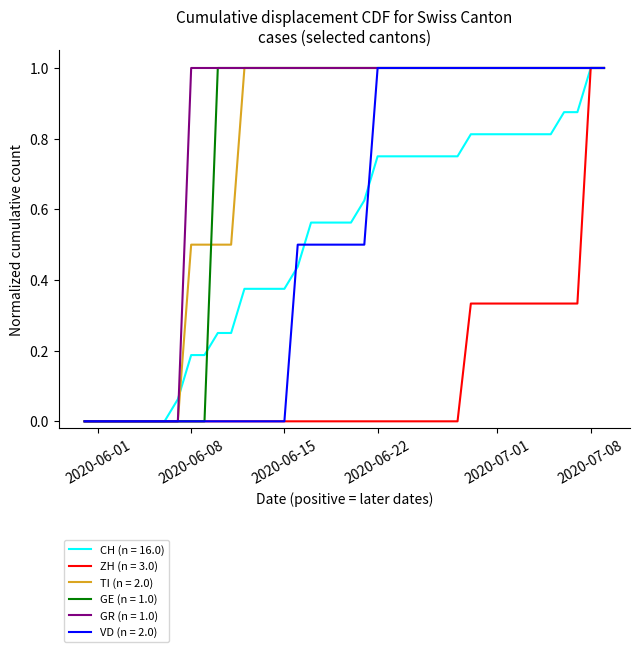

Which series has the largest total across all categories?

GR (n = 1.0)